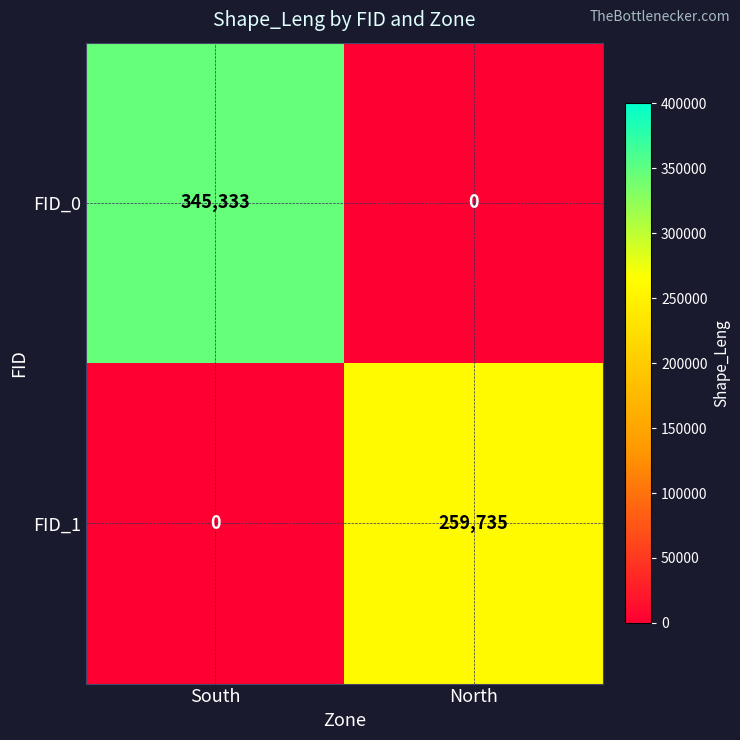

How many distinct data groups are displayed?

2